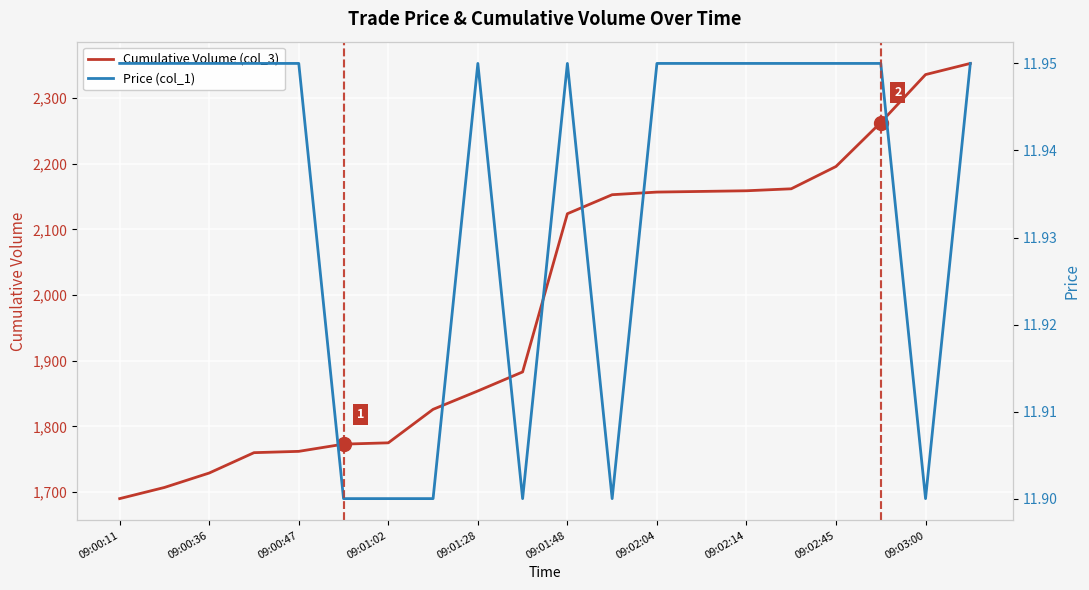

What are all the series names shown in the legend?

Cumulative Volume (col_3), Price (col_1)